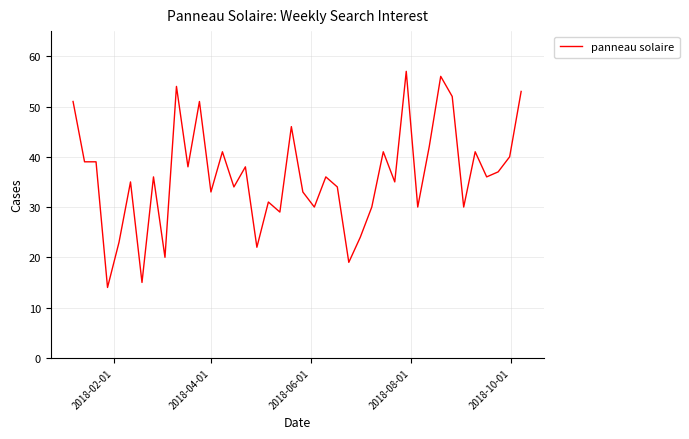

What is the sum of all values?

1445